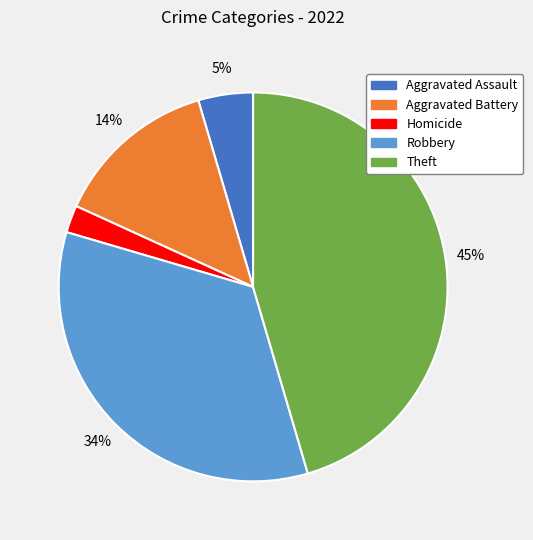

Is there a majority slice in this chart?

No